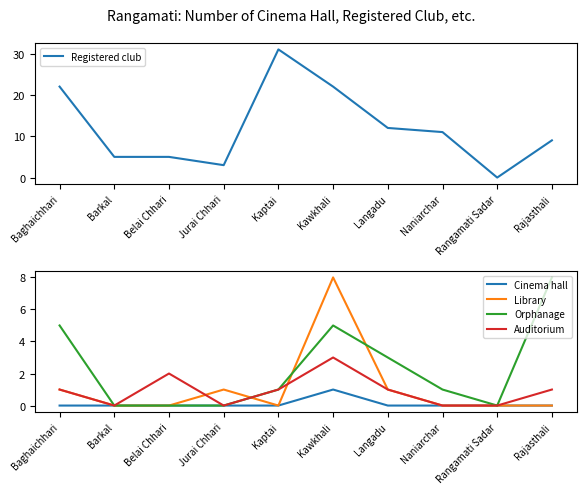

Is this an area chart (filled region under the line)?

No